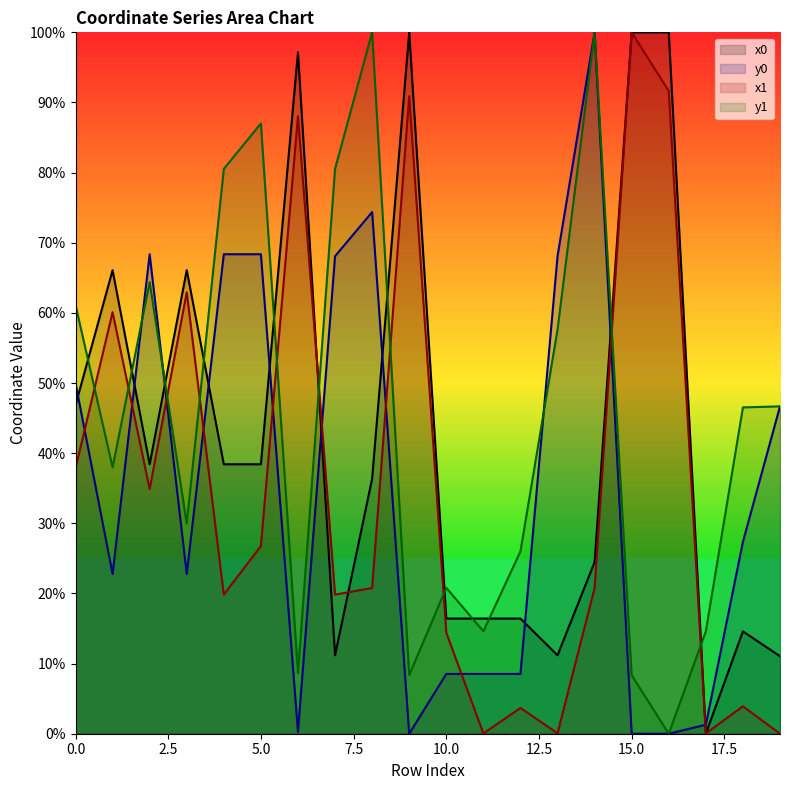

How many data points does each series have?

20